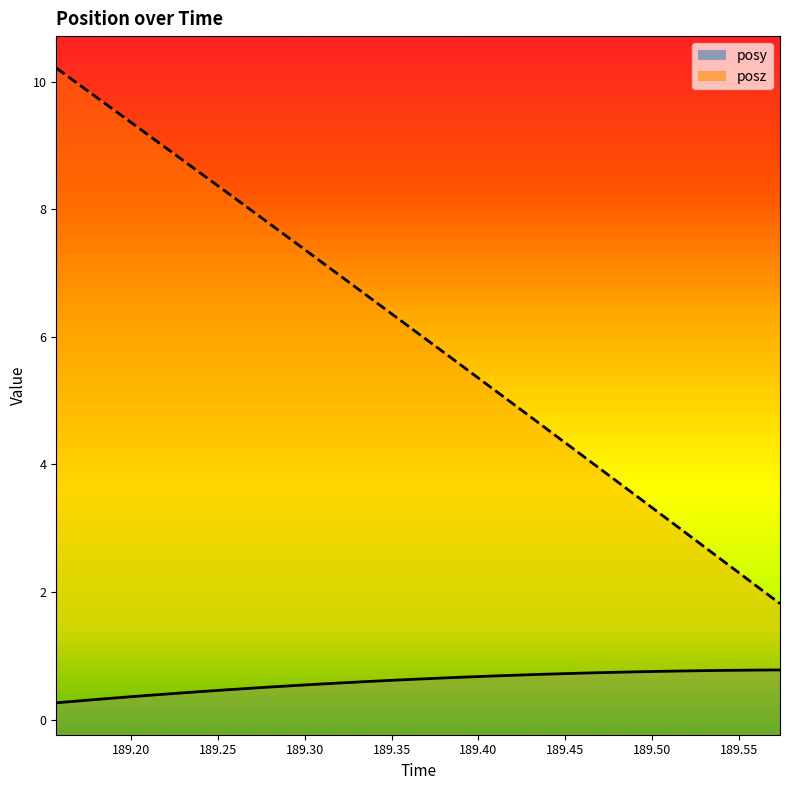

What is the minimum value for posy?

0.3